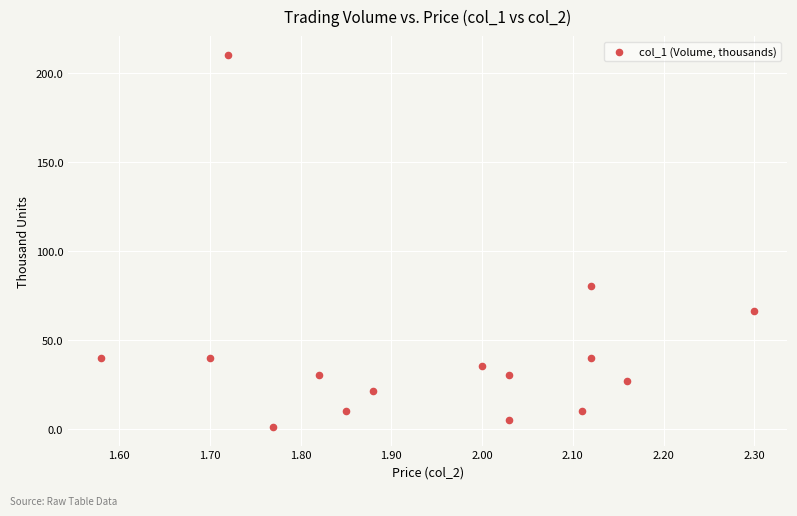

What is the range of Y values (max minus min)?

209